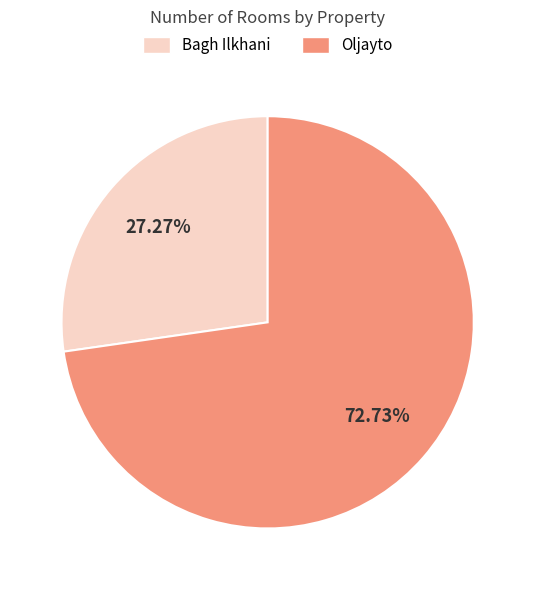

True or false: Bagh Ilkhani accounts for 27% of the total.

True